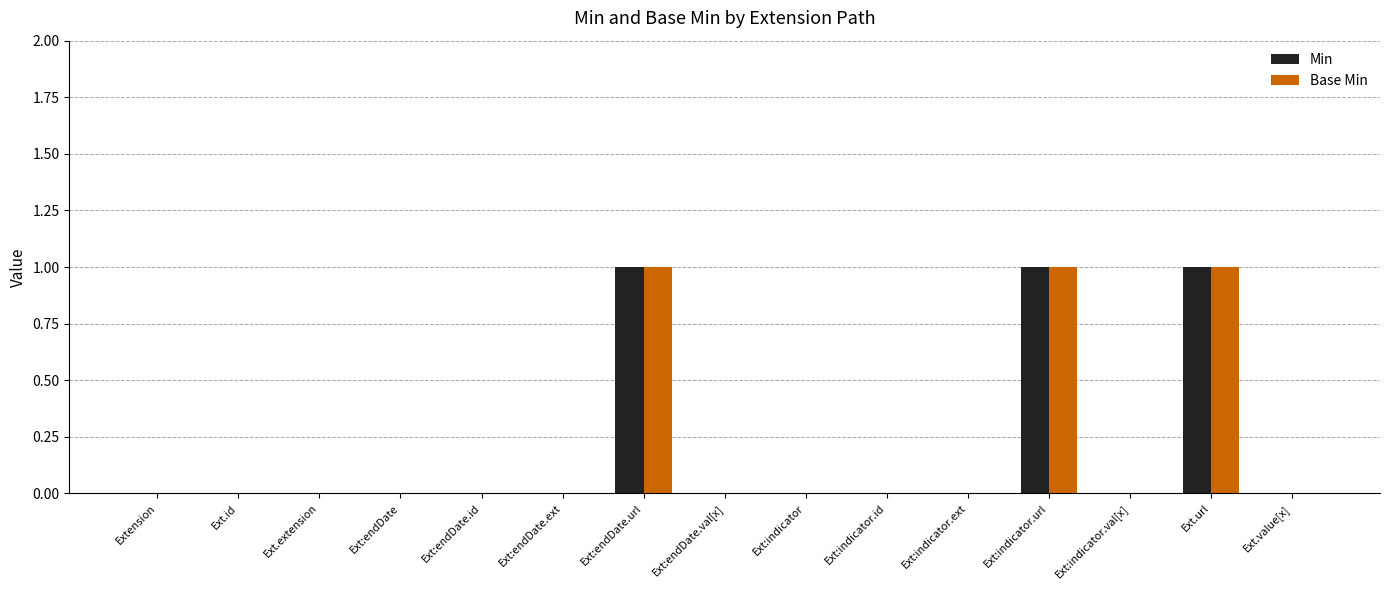

What is the sum of all Min values?

3